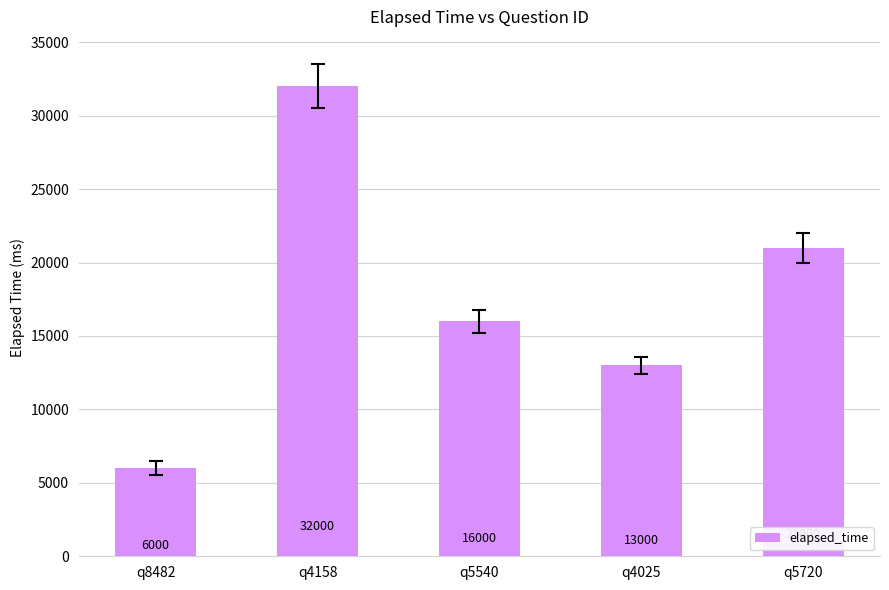

Between q4158 and q5540, which is larger?

q4158